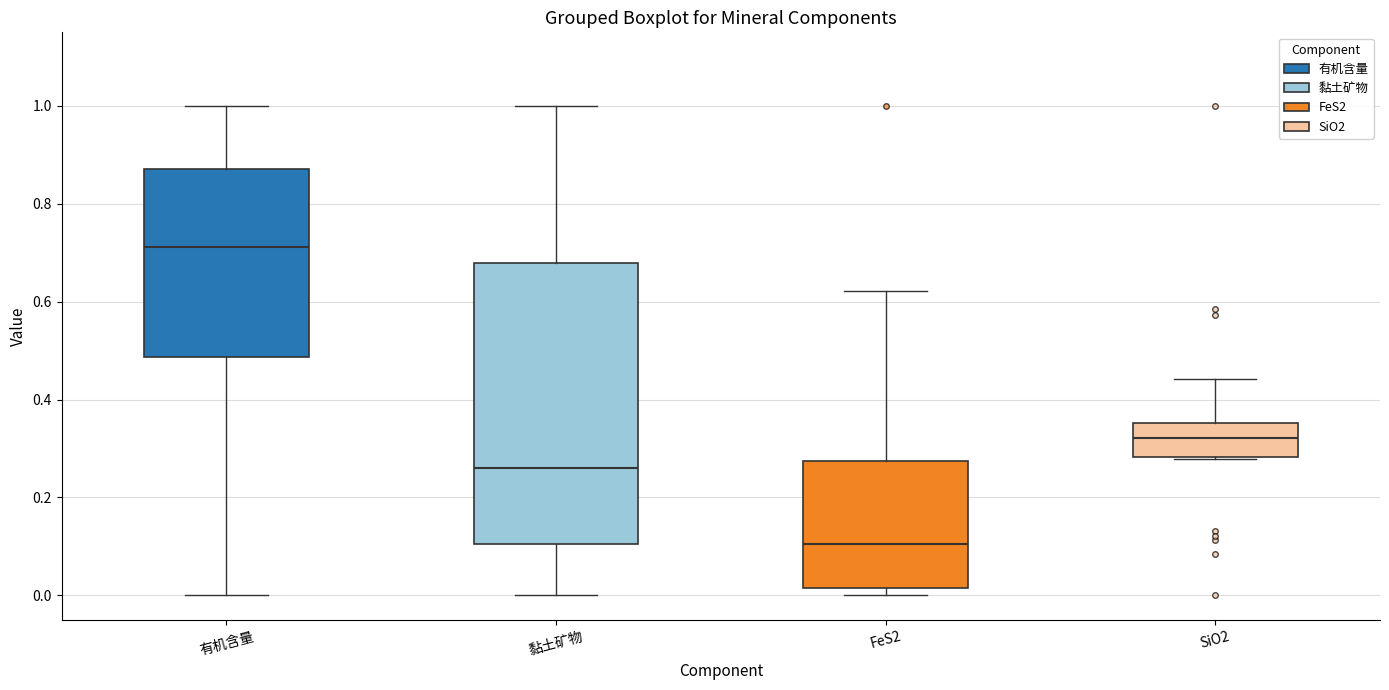

Comparing the boxes themselves (not the whiskers), which one is the tallest?

黏土矿物